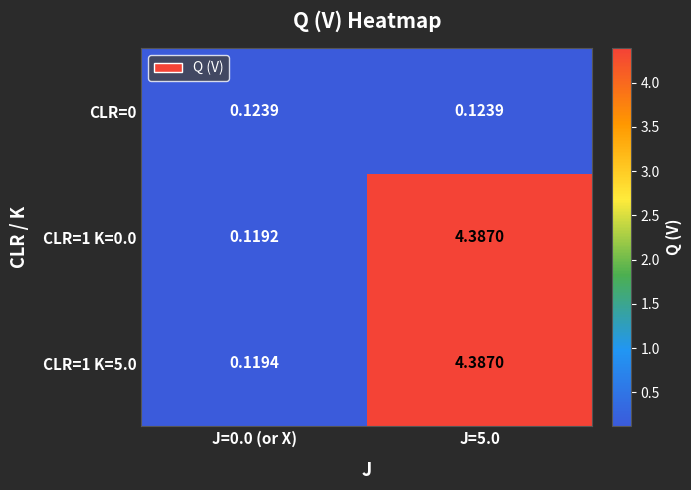

Is the value of CLR=1 K=0.0 at J=0.0 (or X) greater than the value of CLR=0 at J=5.0?

No